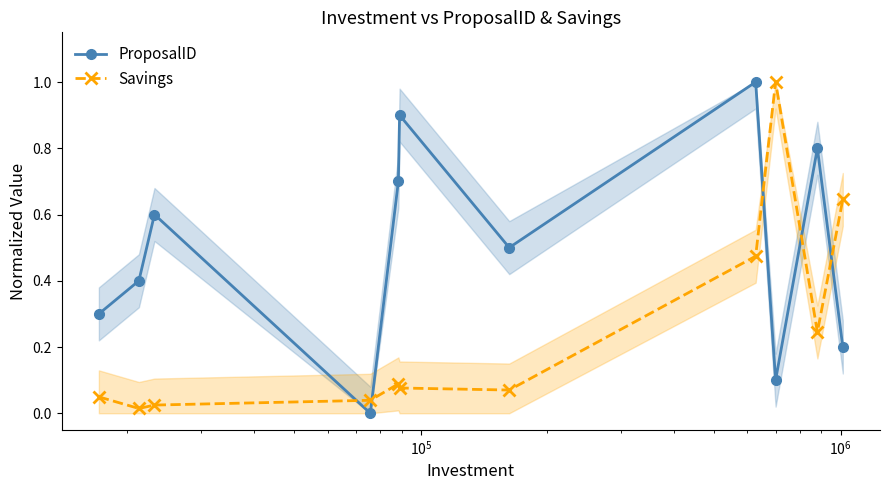

How many interior local peaks does the ProposalID series have?

4